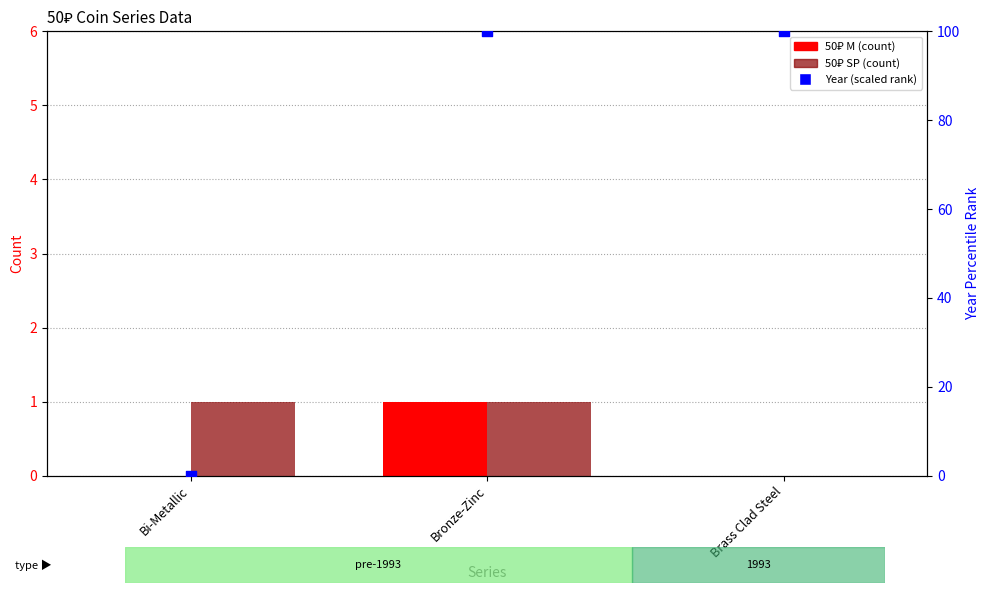

Which series reaches the maximum Y coordinate?

Year (scaled rank)